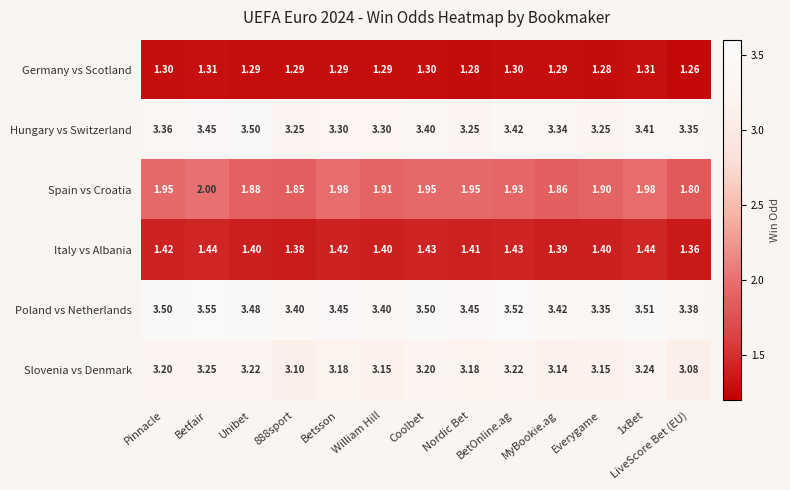

List the series in order of their peak value, lowest first.

Germany vs Scotland, Italy vs Albania, Spain vs Croatia, Slovenia vs Denmark, Hungary vs Switzerland, Poland vs Netherlands